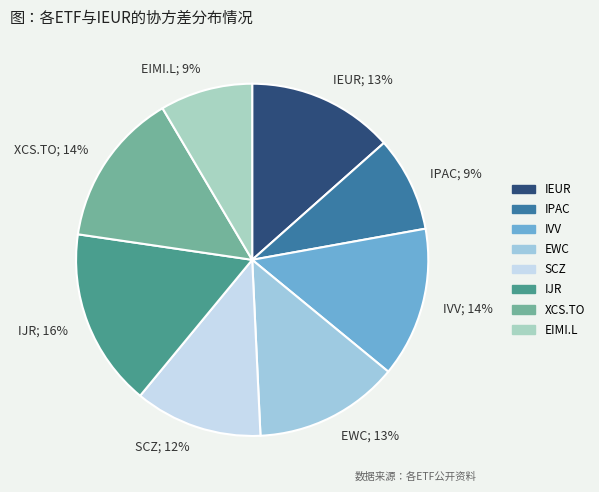

Is IVV the majority of the pie?

No